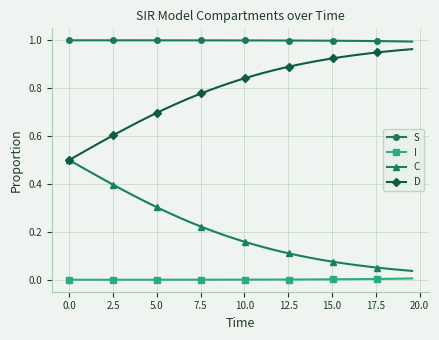

How many lines are shown in the chart?

4